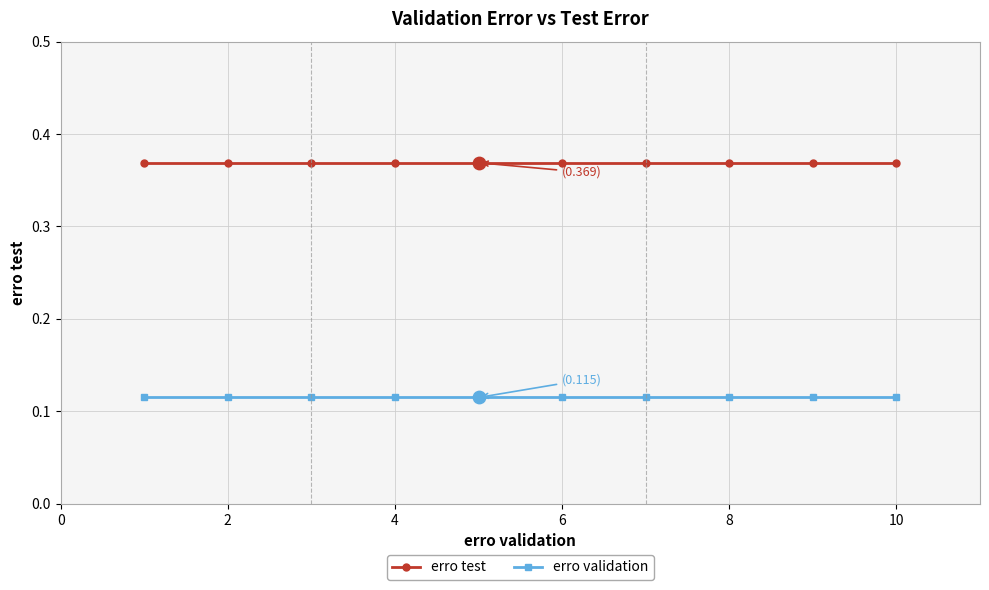

What is the sum of all erro test values?

3.7